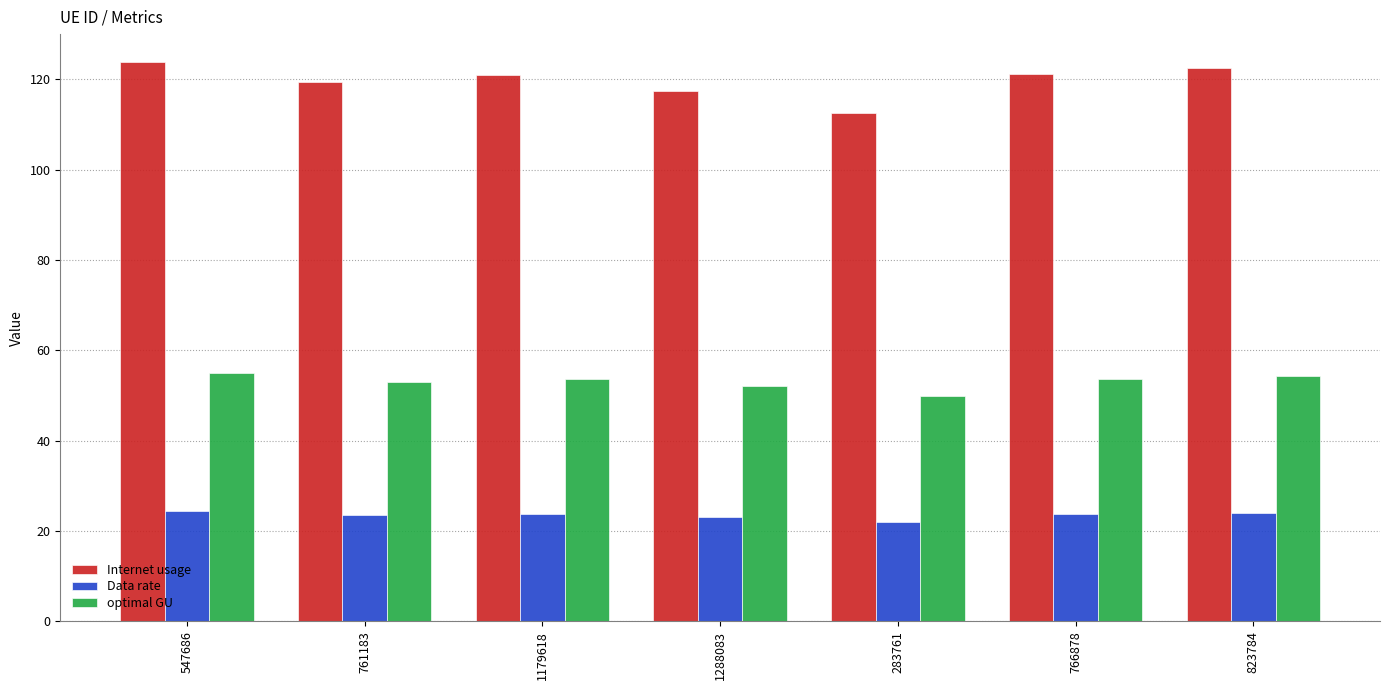

Is the value of Data rate at 1288083 greater than the value of optimal GU at 1179618?

No